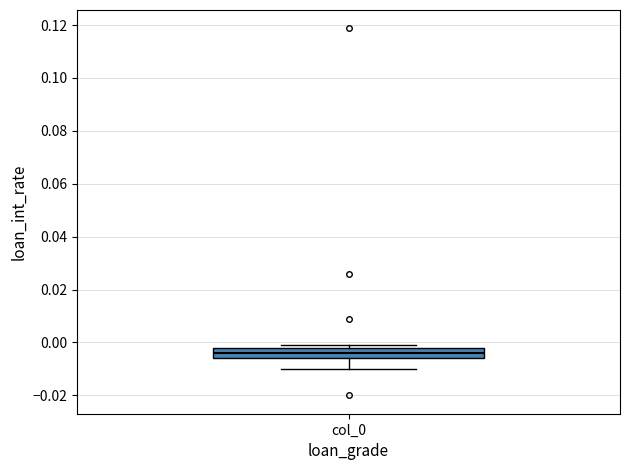

Where does the median line of the box for col_0 sit on the y-axis? The values are not printed on the chart, so give them approximately, as read against the axis.

-0.004